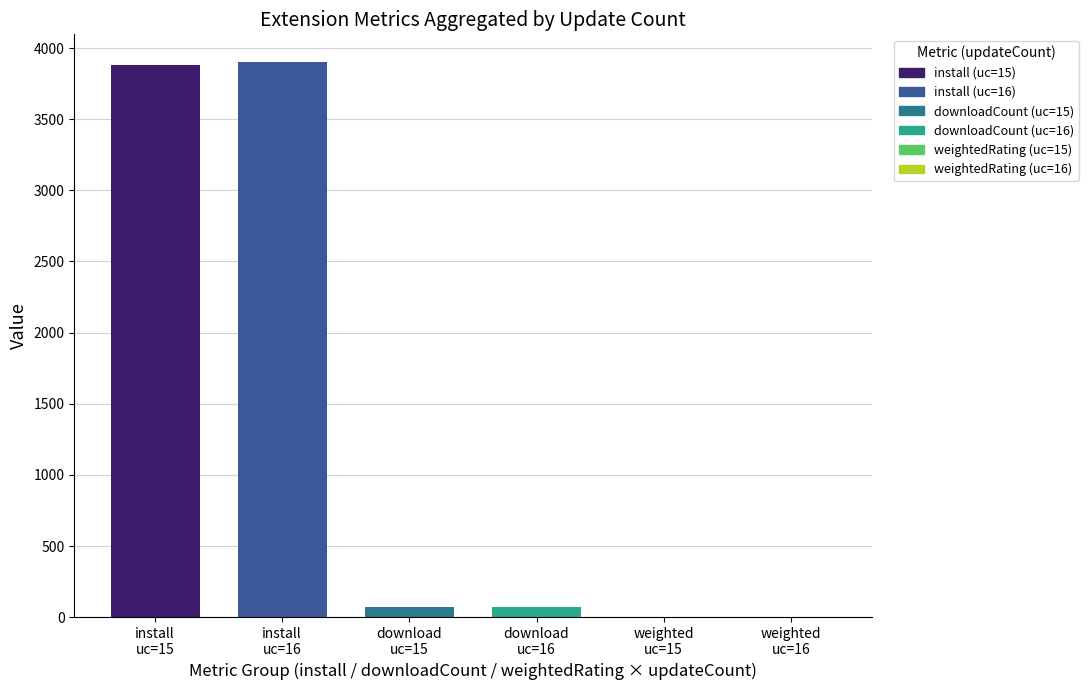

What is the maximum value for install?

3904.0